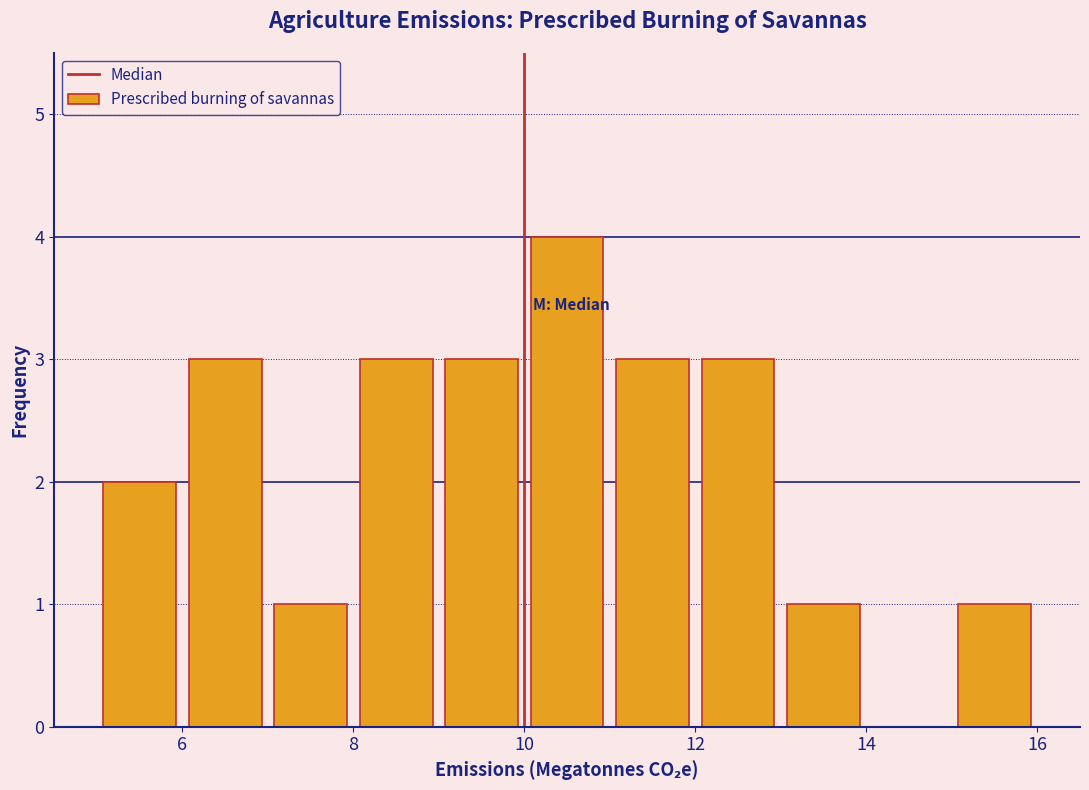

How tall is the bar that spans 8 to 9 on the x-axis? The values are not printed on the chart, so give them approximately, as read against the axis.

3